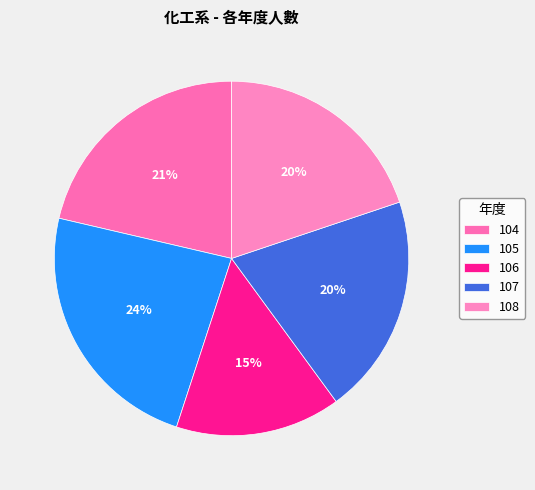

Is the sum of 107 and 108 greater than half?

No